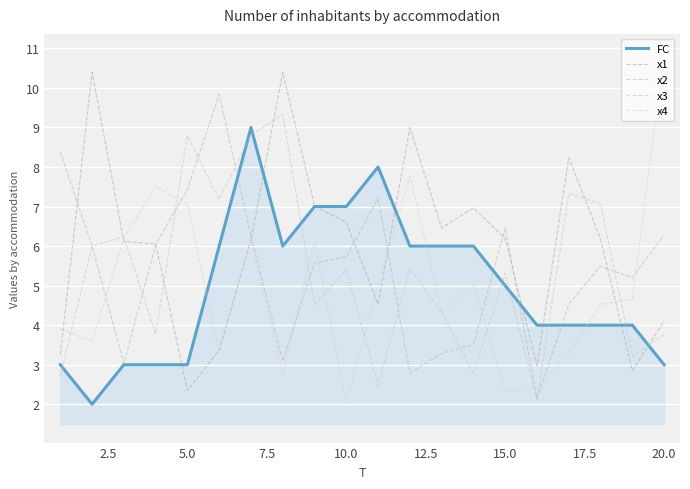

Is this an area chart (filled region under the line)?

Yes